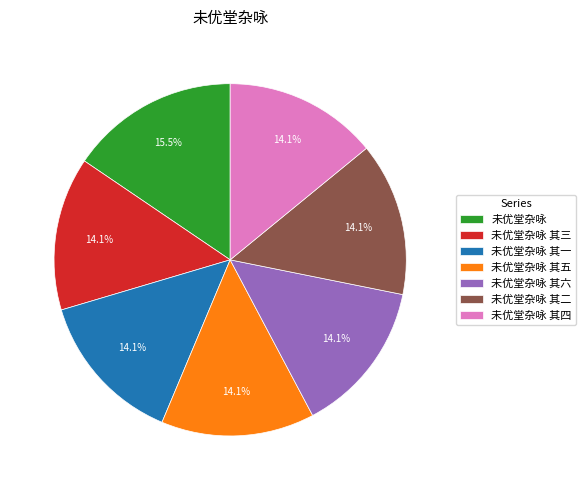

Do 未优堂杂咏 其三 and 未优堂杂咏 其四 together represent more than half of the pie?

No